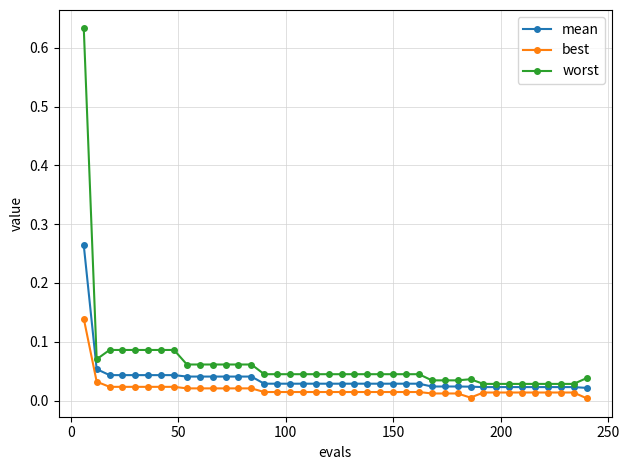

What are all the series names shown in the legend?

mean, best, worst